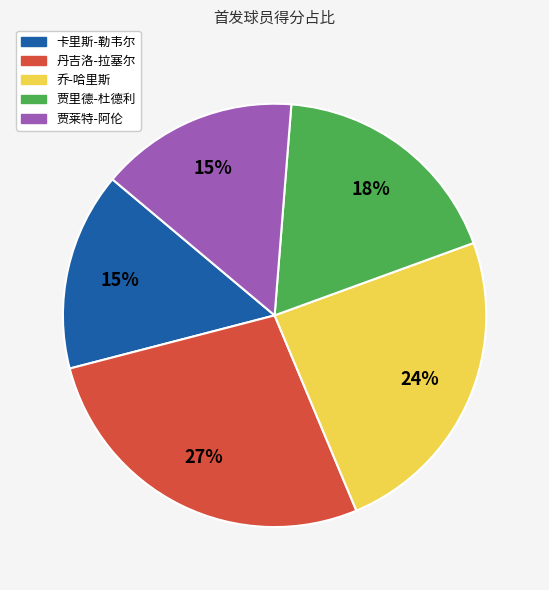

Do 贾莱特-阿伦 and 丹吉洛-拉塞尔 together represent more than half of the pie?

No